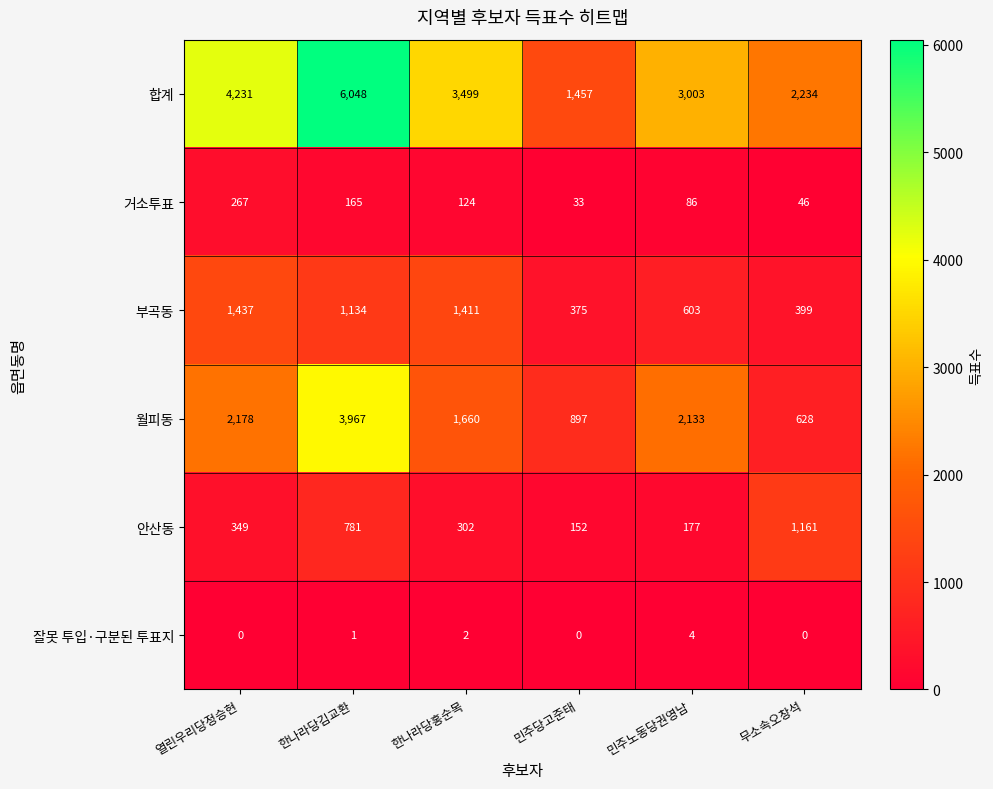

What is the difference between the second highest and minimum values in the 월피동 series?

1550